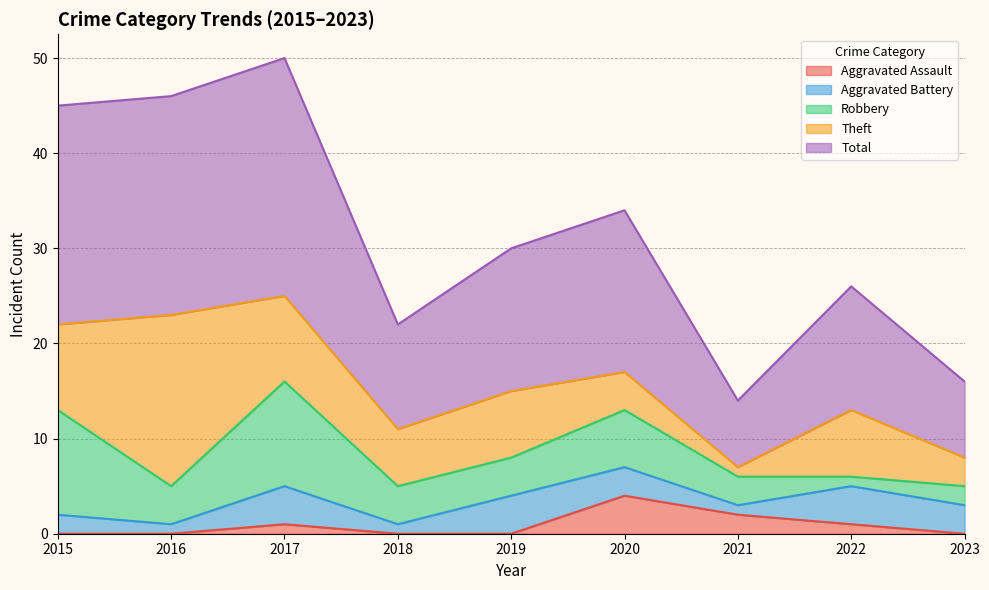

Reading left to right, list all the values displayed in this chart.

Aggravated Assault: 2015=0	2016=0	2017=1	2018=0	2019=0	2020=4	2021=2	2022=1	2023=0
Aggravated Battery: 2015=2	2016=1	2017=4	2018=1	2019=4	2020=3	2021=1	2022=4	2023=3
Robbery: 2015=11	2016=4	2017=11	2018=4	2019=4	2020=6	2021=3	2022=1	2023=2
Theft: 2015=9	2016=18	2017=9	2018=6	2019=7	2020=4	2021=1	2022=7	2023=3
Total: 2015=23	2016=23	2017=25	2018=11	2019=15	2020=17	2021=7	2022=13	2023=8